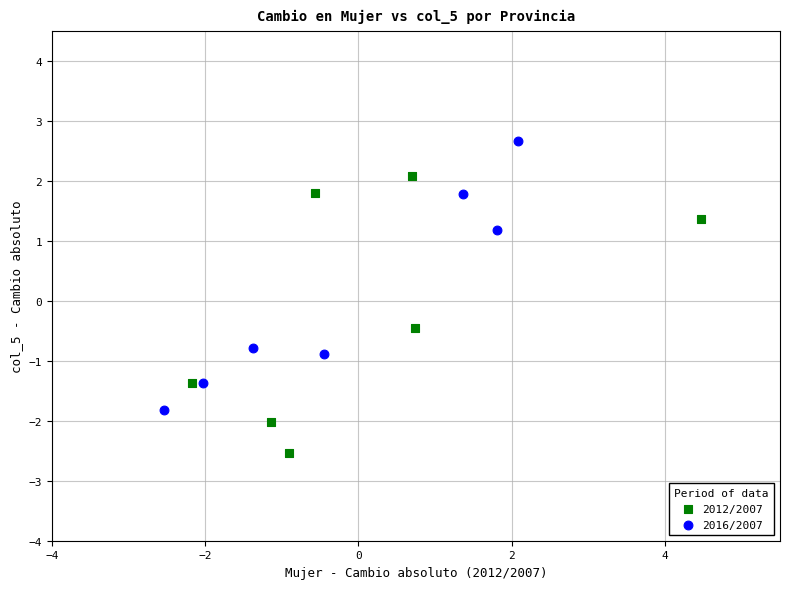

Which series has the widest spread of Y values?

2012/2007